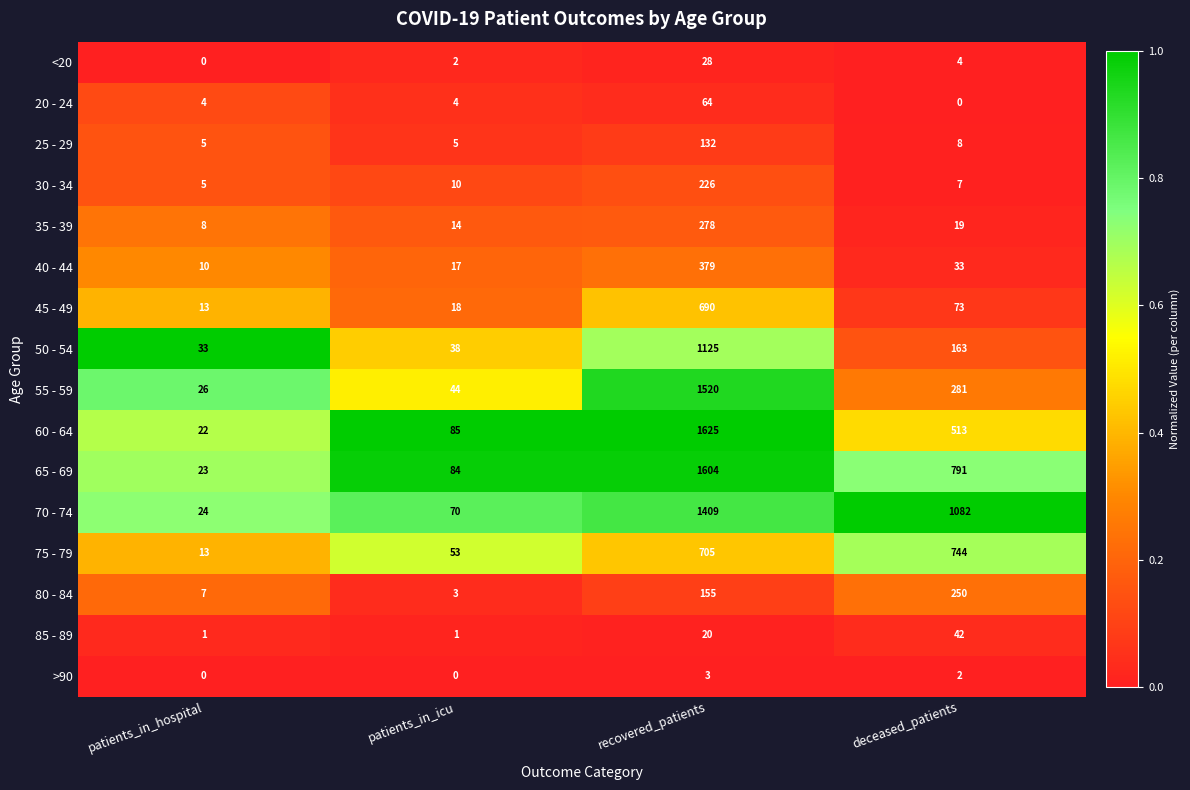

What is the approximate value of 60 - 64 at patients_in_icu?

85